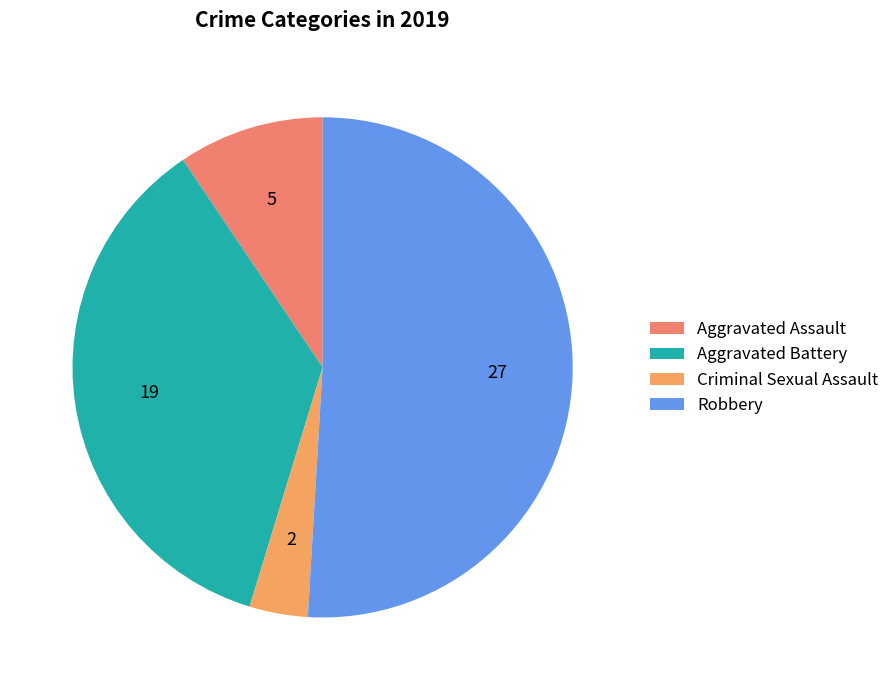

What is the smallest slice in the pie chart?

Criminal Sexual Assault